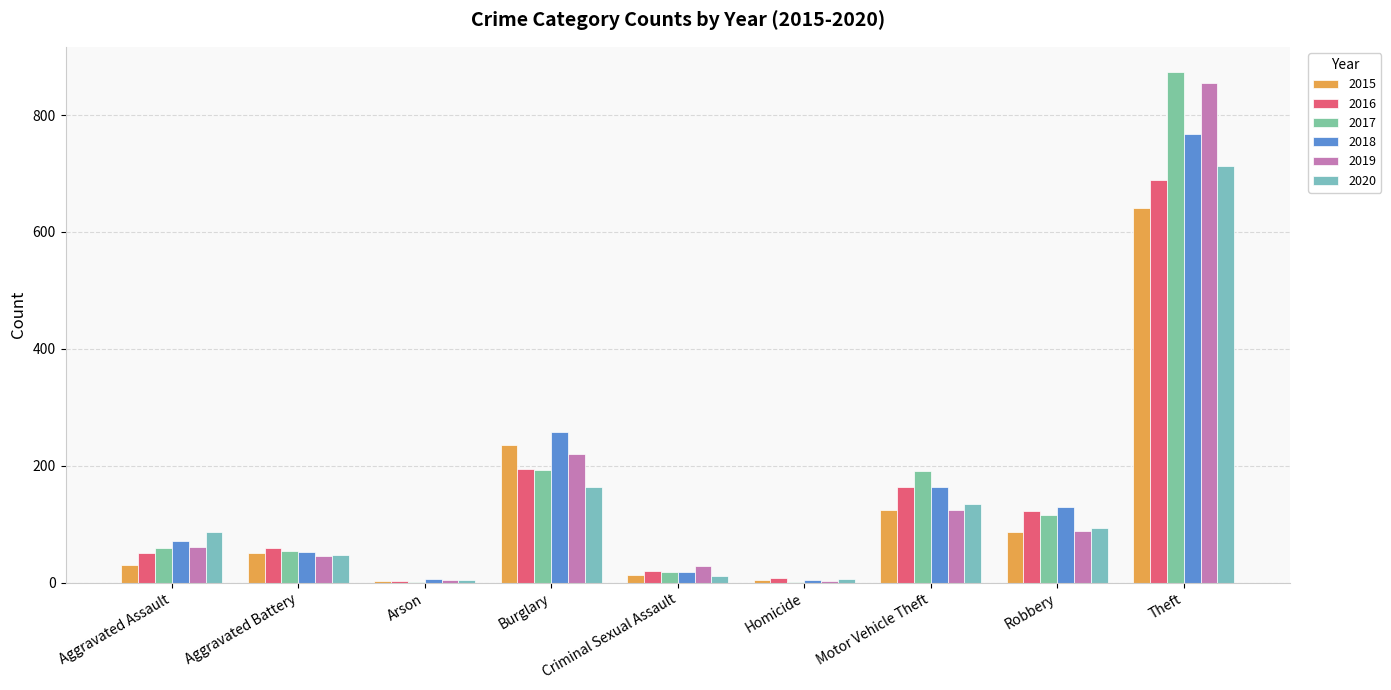

At which category is the sum across all series the highest?

Theft